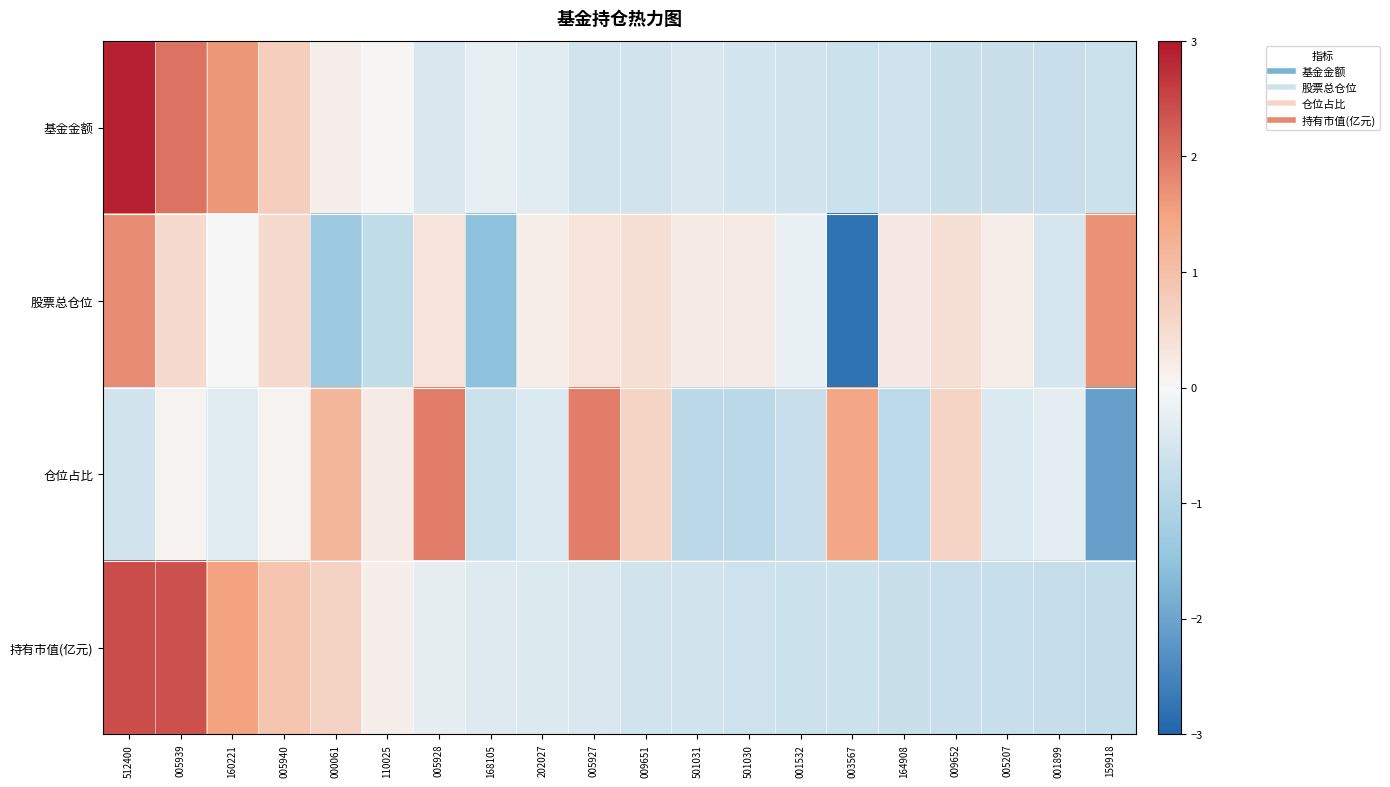

How many series are shown in this chart?

4